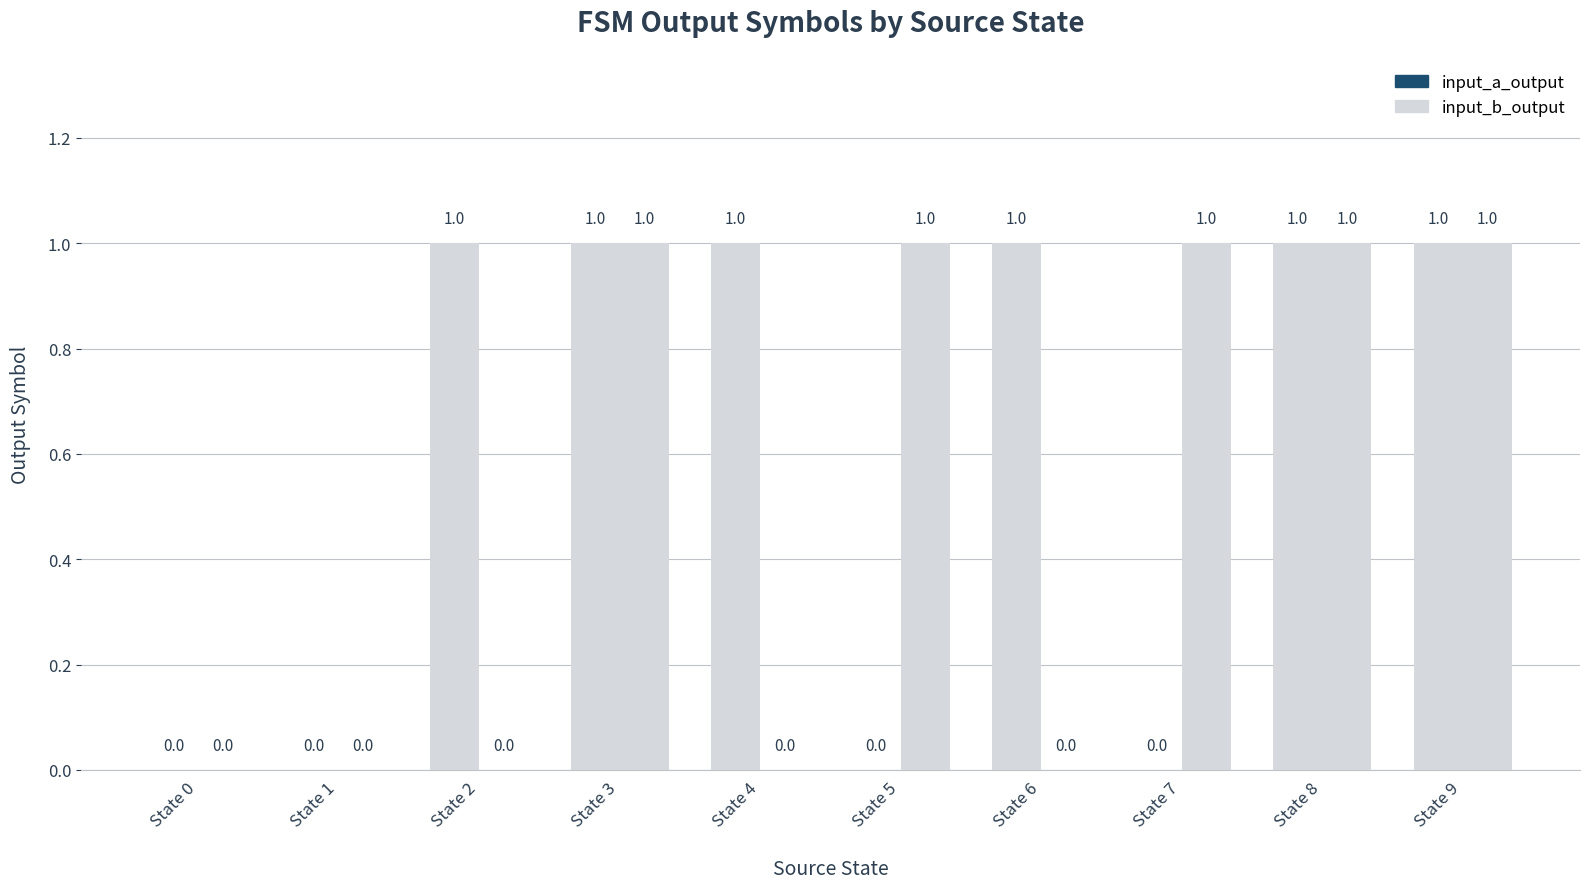

How many values in input_b_output are above zero?

5